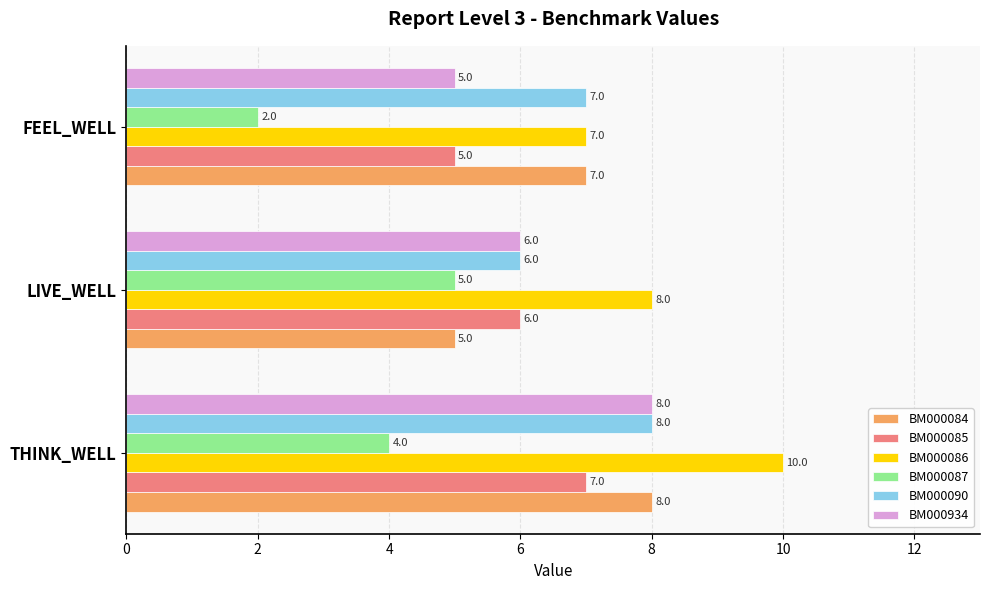

Where is BM000086 nearest to the value 8?

LIVE_WELL